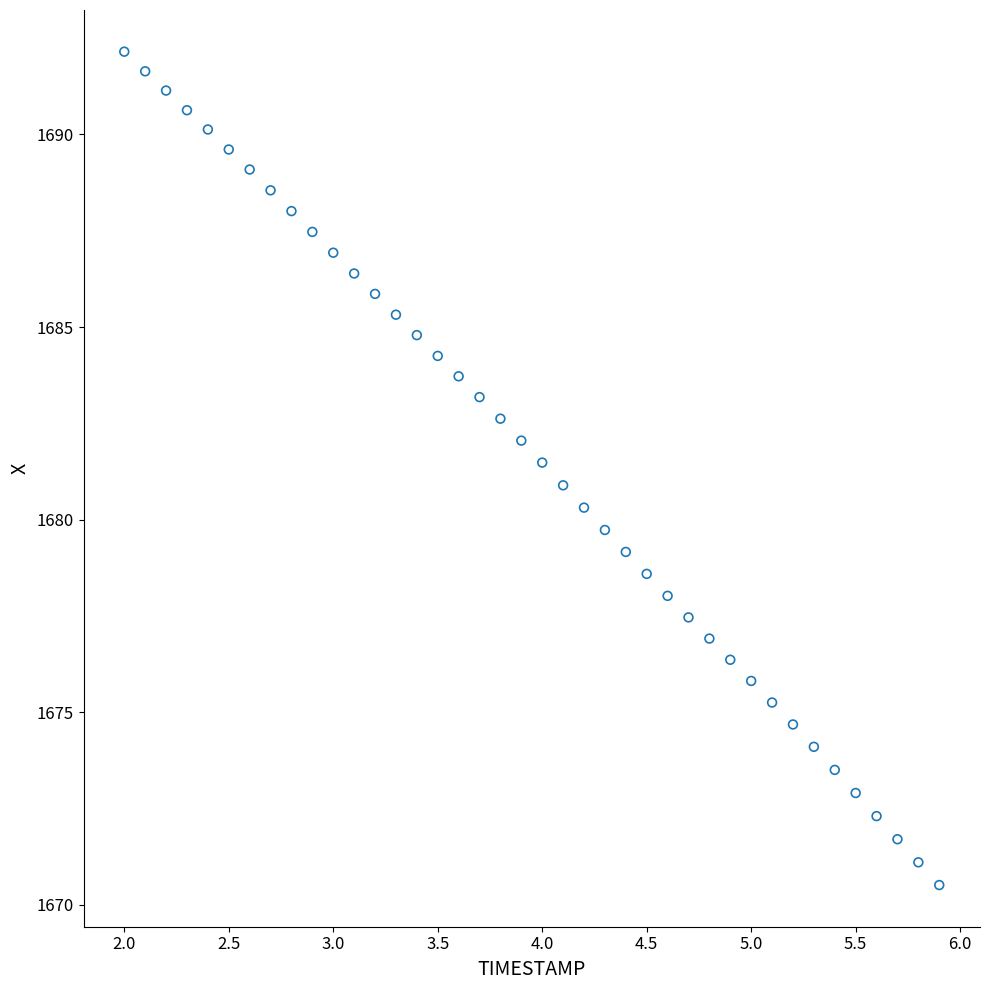

What is the range of Y values (max minus min)?

21.6